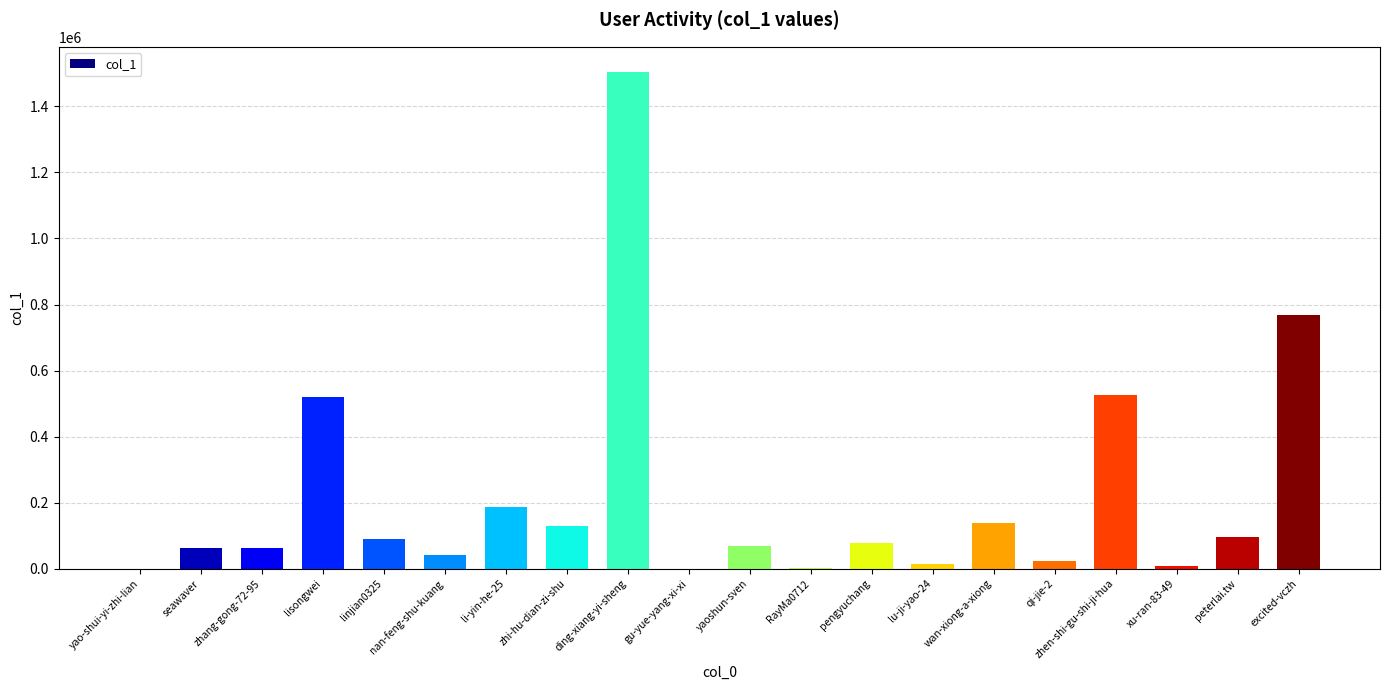

What is the sum of all values?

4314084